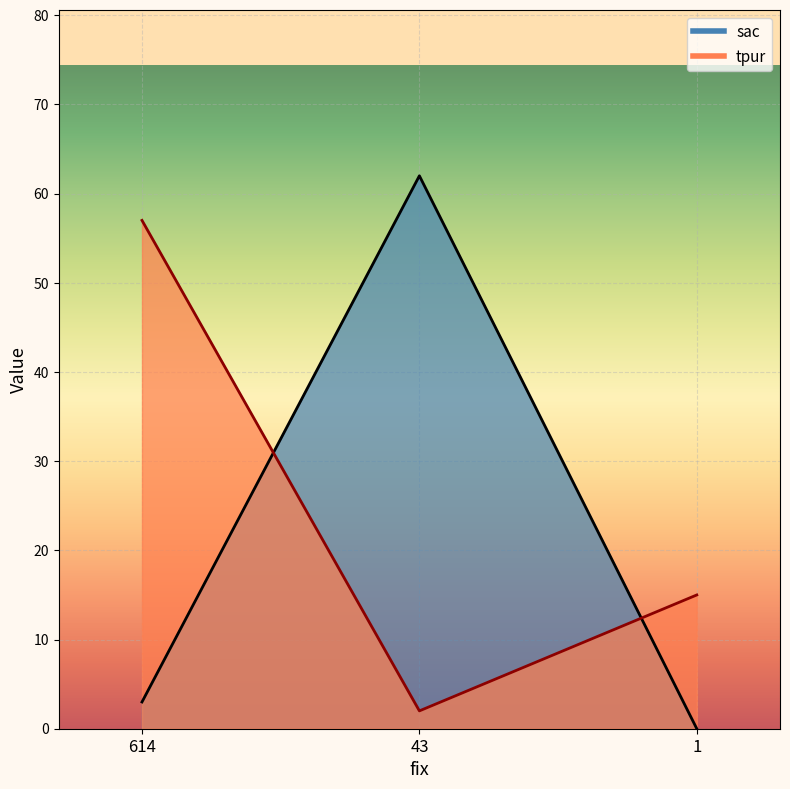

What is the difference between the sac values at 1 and 43?

62